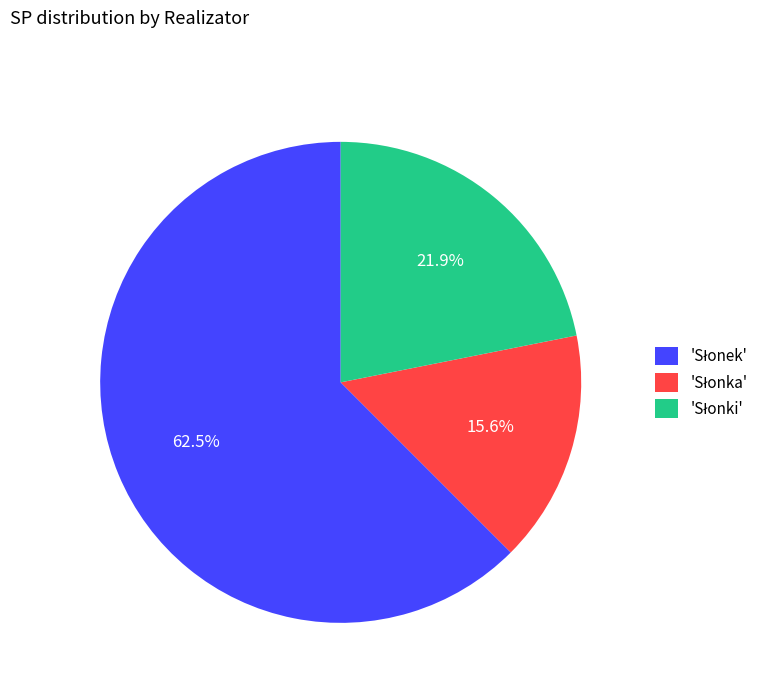

How many slices are in this pie chart?

3